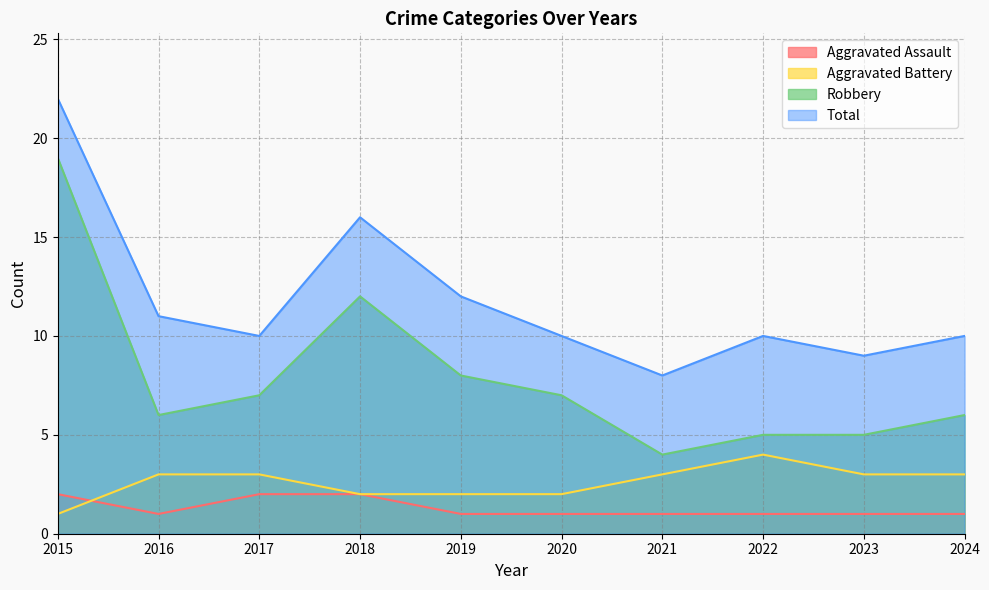

At which category is the sum across all series the highest?

2015